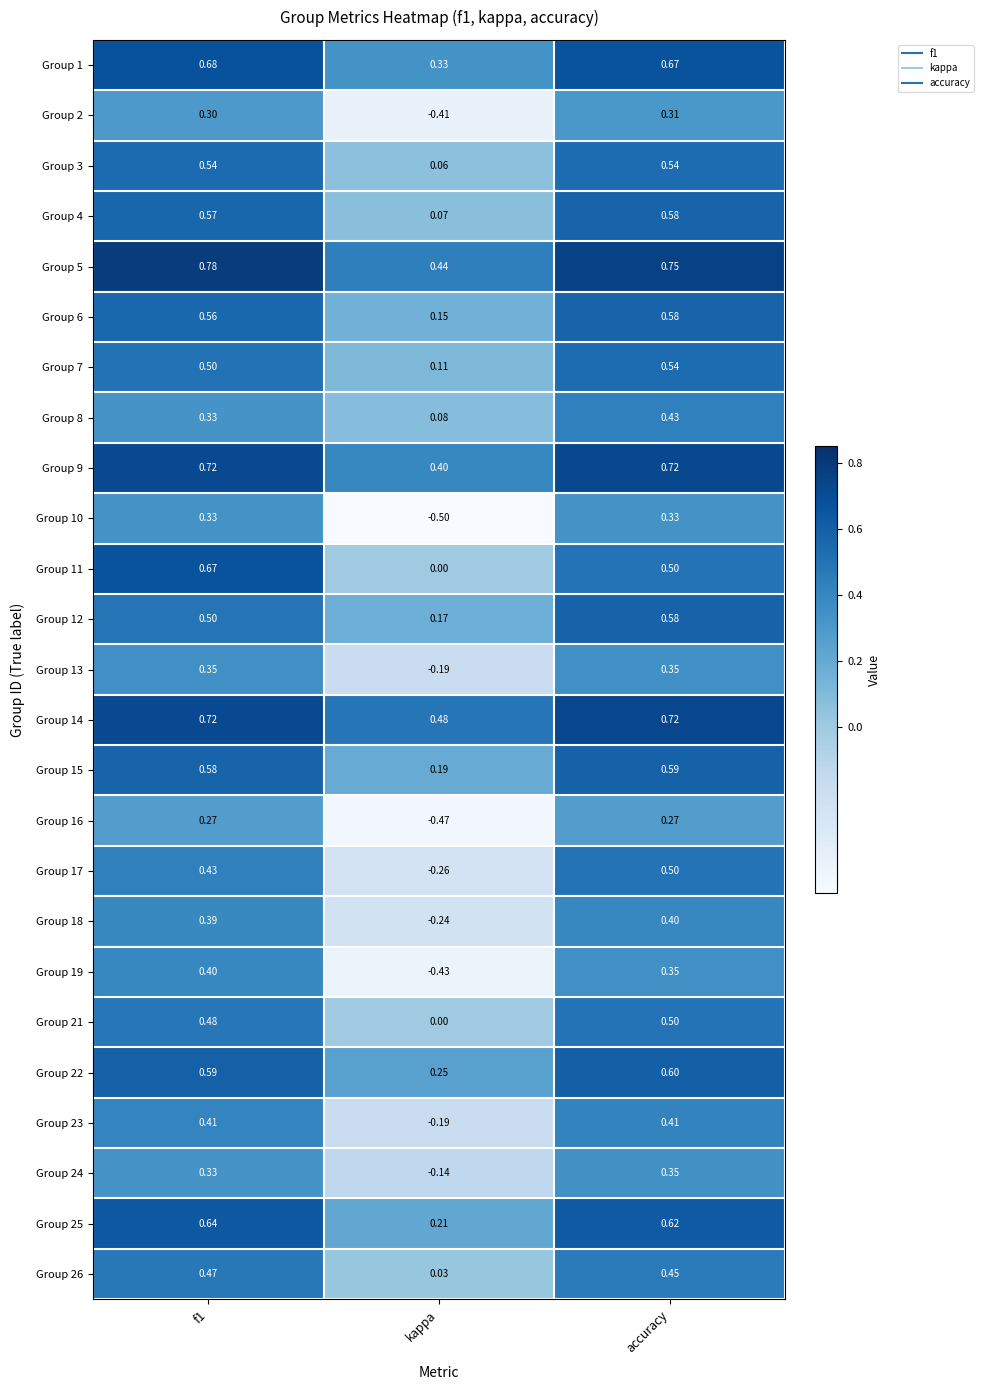

Where is Group 11 nearest to the value 0?

kappa